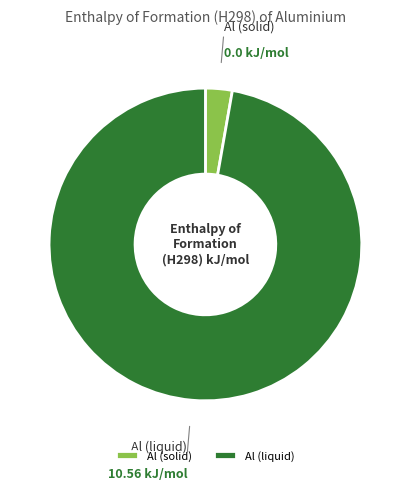

How many segments does this pie chart have?

2